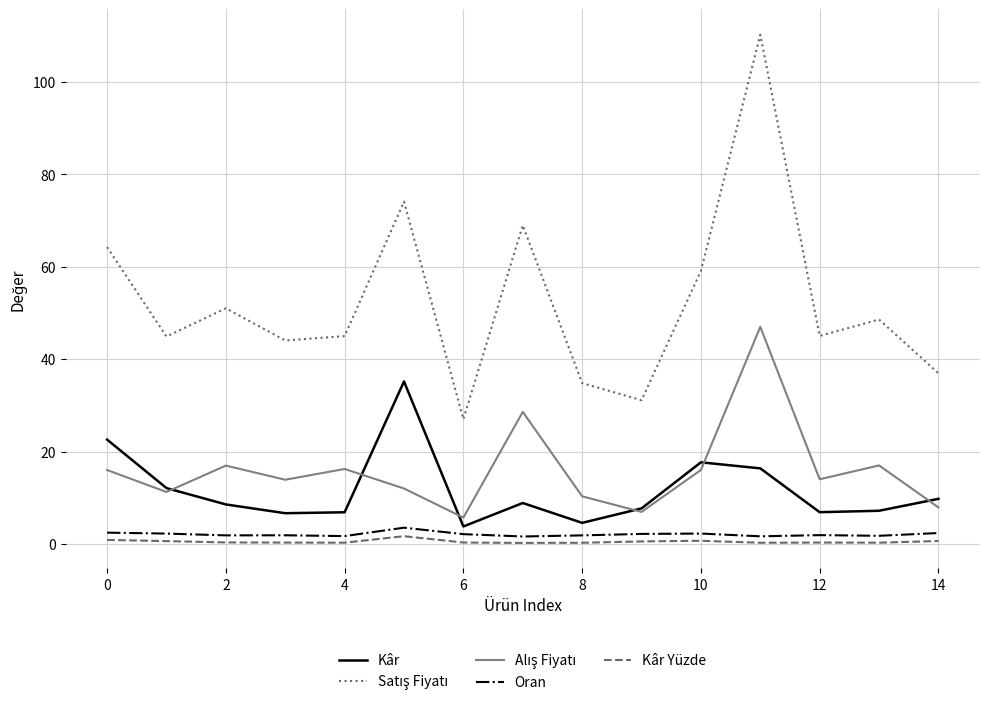

True or false: Kâr Yüzde and Oran intersect in this chart.

False